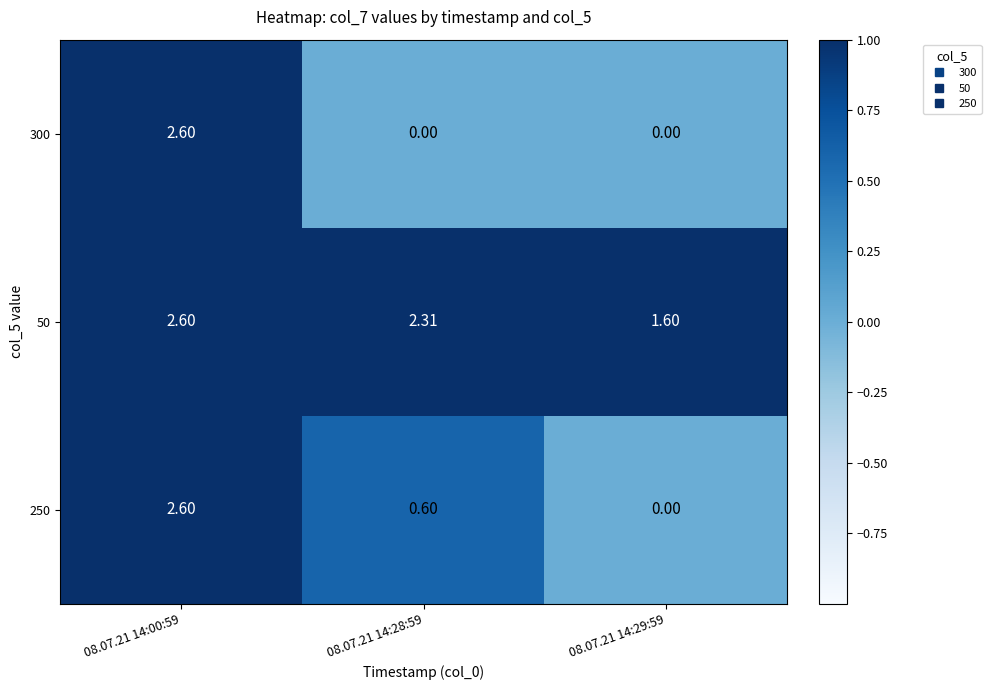

Is the value of 300 at 08.07.21 14:29:59 greater than the value of 250 at 08.07.21 14:00:59?

No